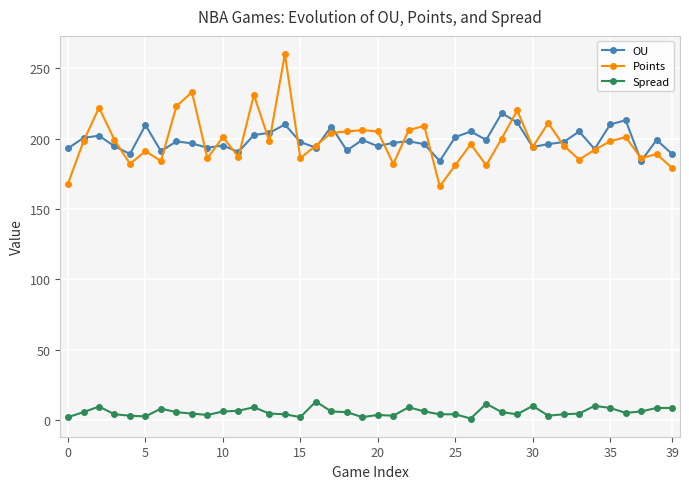

What is the value of the Spread point at the 17th from the left?

13.0